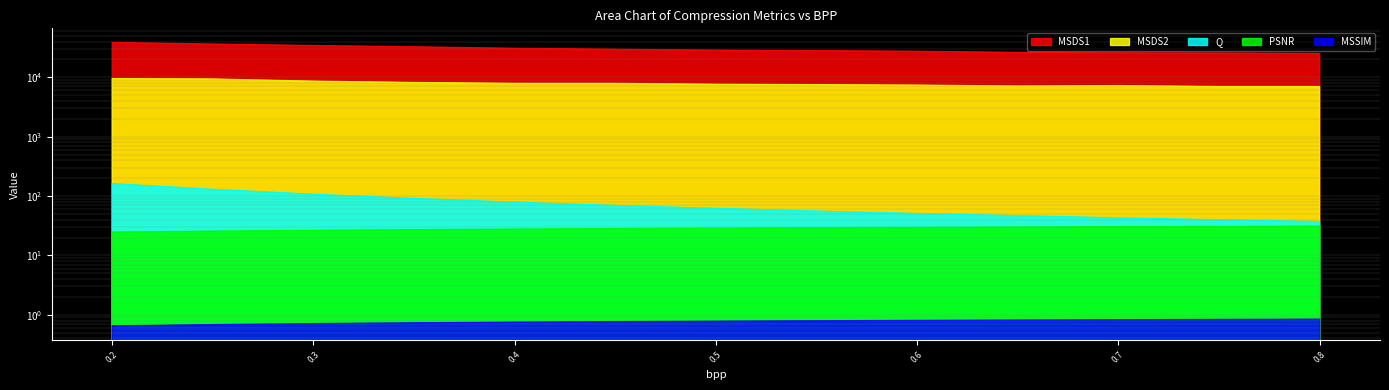

True or false: MSDS1 has more than 1 points higher than both neighbors.

False